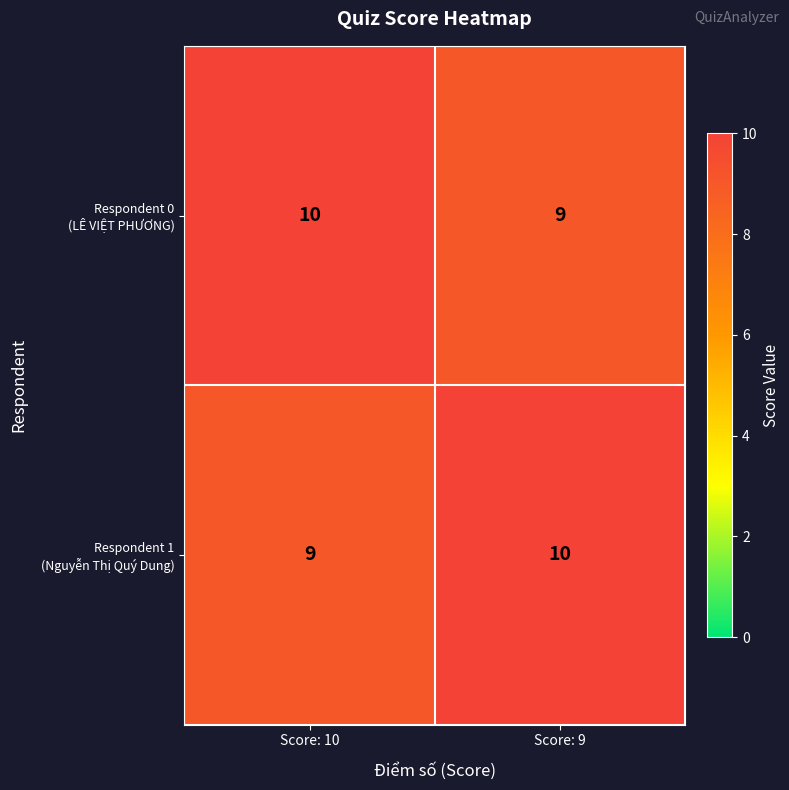

What is the greatest value displayed?

10